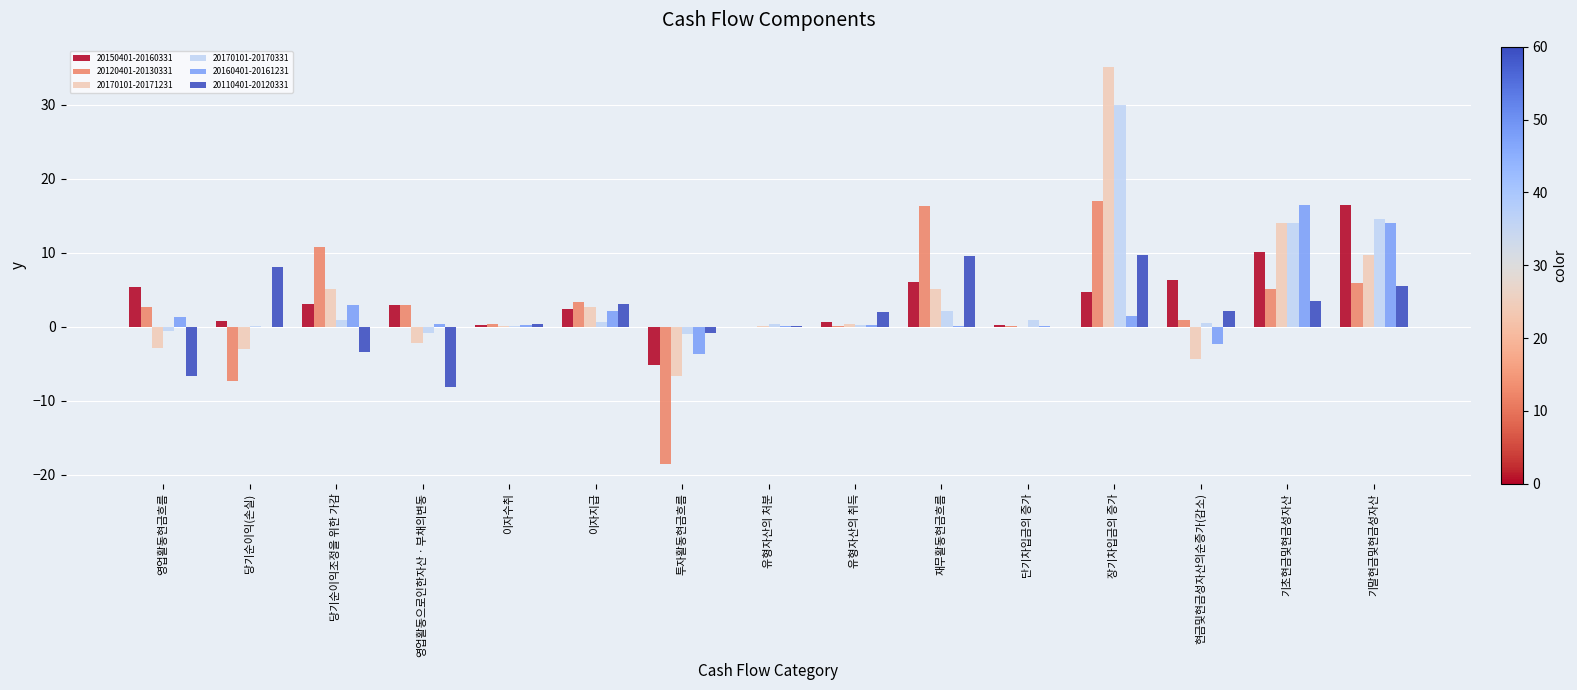

What is the spread (max minus min) of values at 당기순이익조정을 위한 가감?

14.2